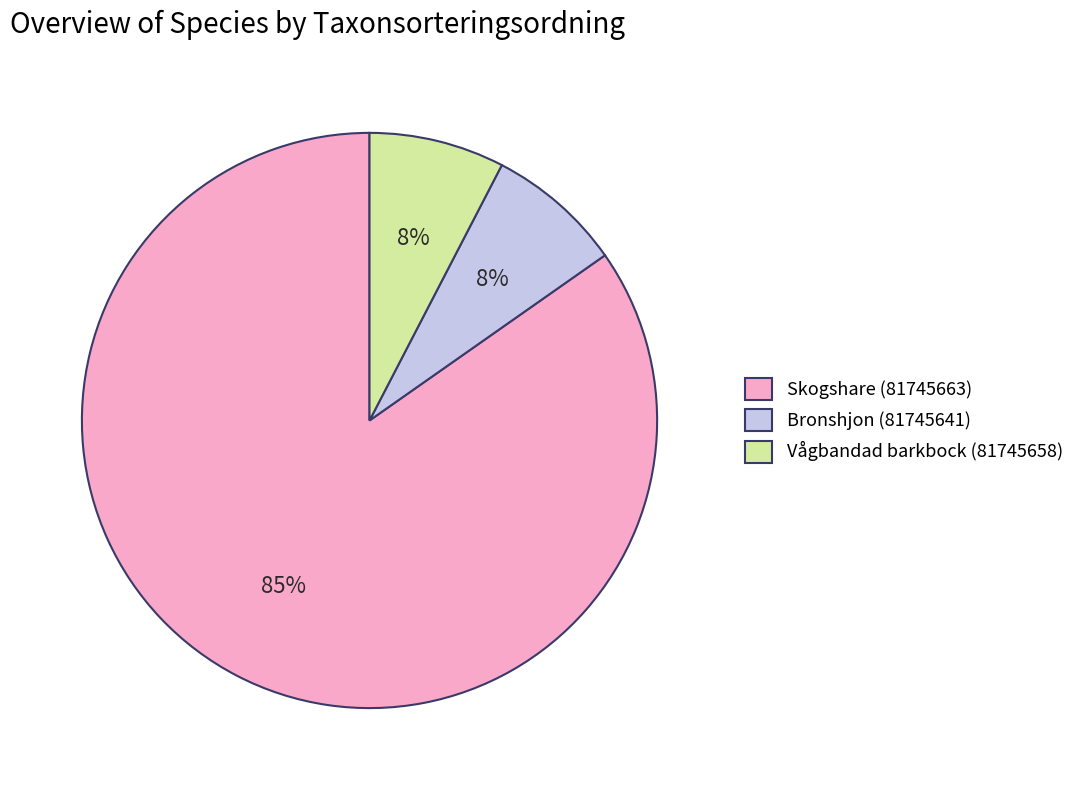

To the nearest percent, what is the combined percentage of Bronshjon (81745641) and Skogshare (81745663)?

92%